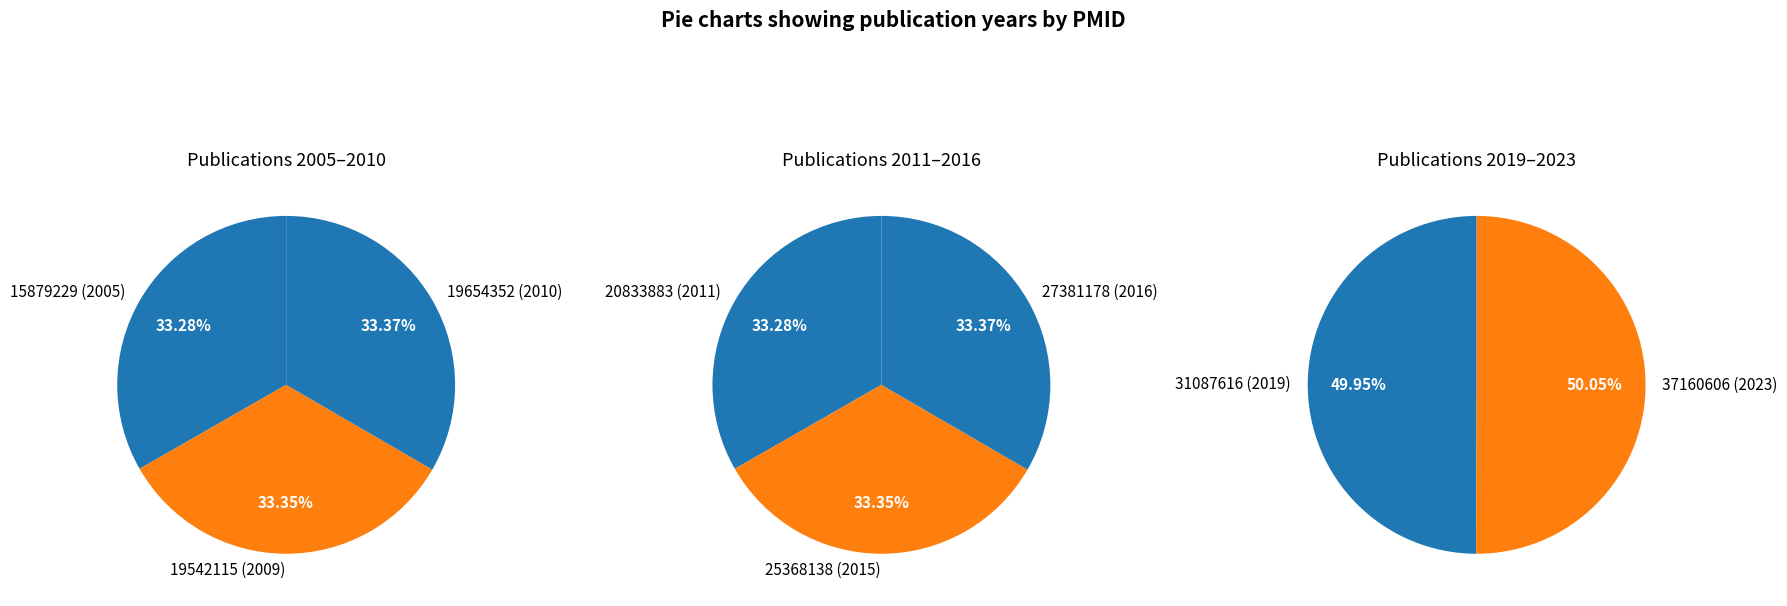

Which category has the smallest portion of the pie?

15879229